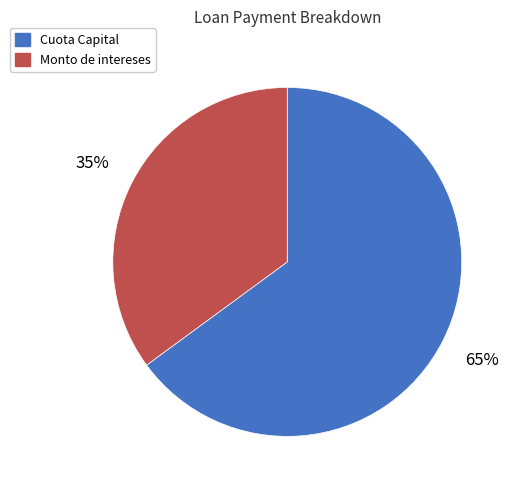

How many segments does this pie chart have?

2